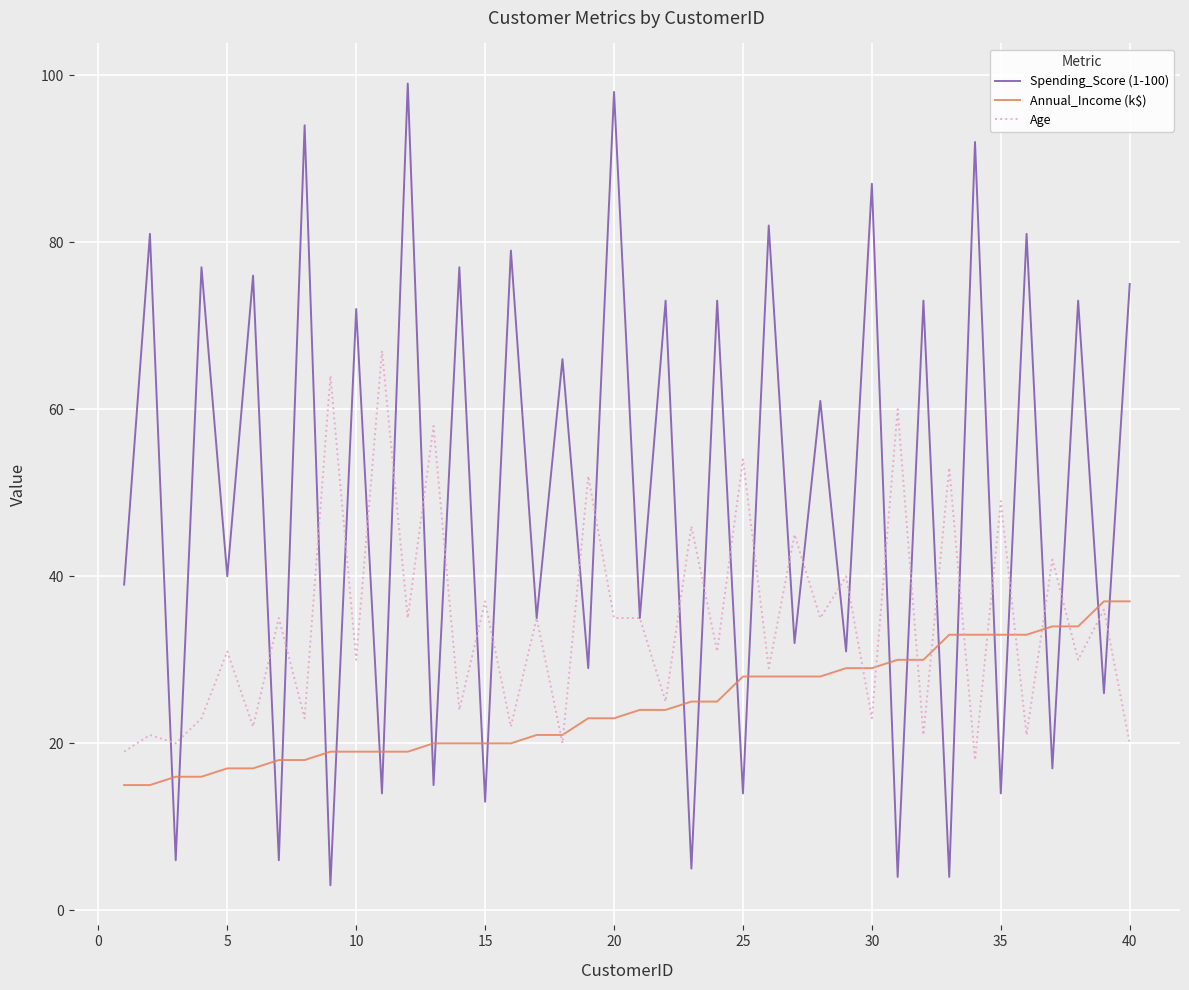

What are all the series names shown in the legend?

Spending_Score (1-100), Annual_Income (k$), Age